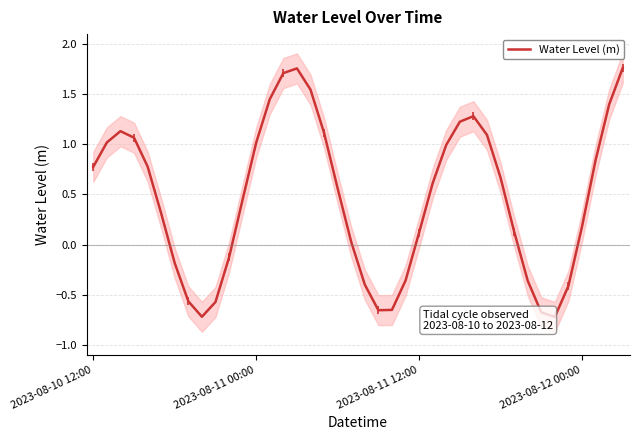

Count the number of categories in the chart.

40